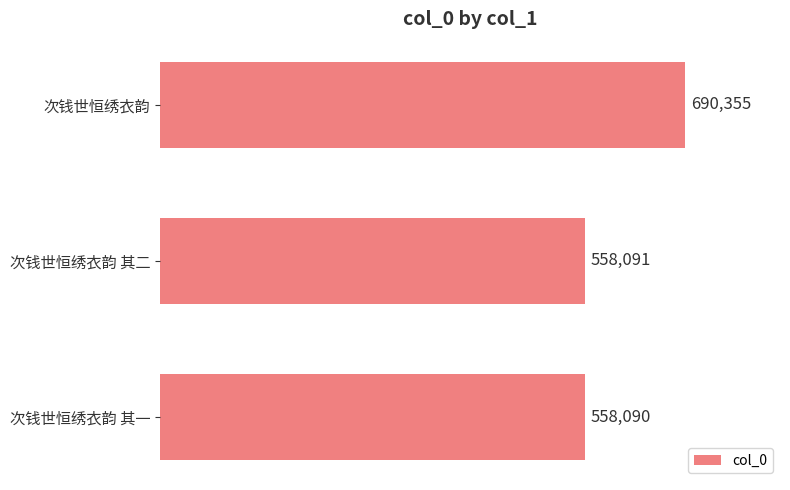

What is the difference between the values at 次钱世恒绣衣韵 and 次钱世恒绣衣韵 其二?

132264